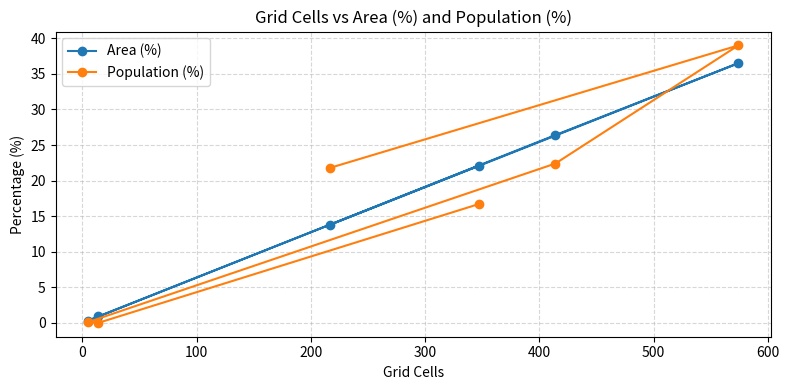

What is the highest value of the Area (%) series?

36.5